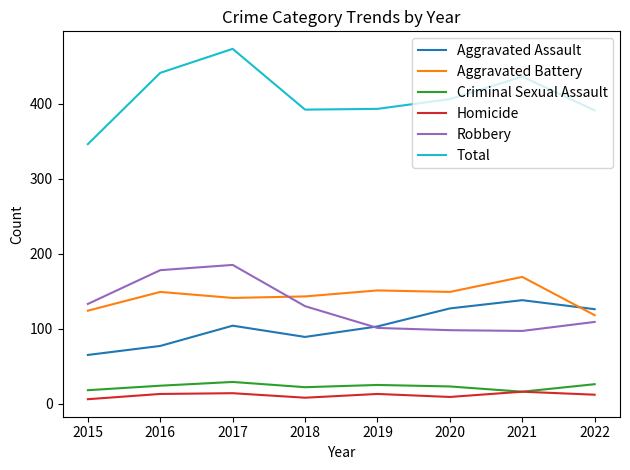

Which category has the lowest value in the Aggravated Battery series?

2022